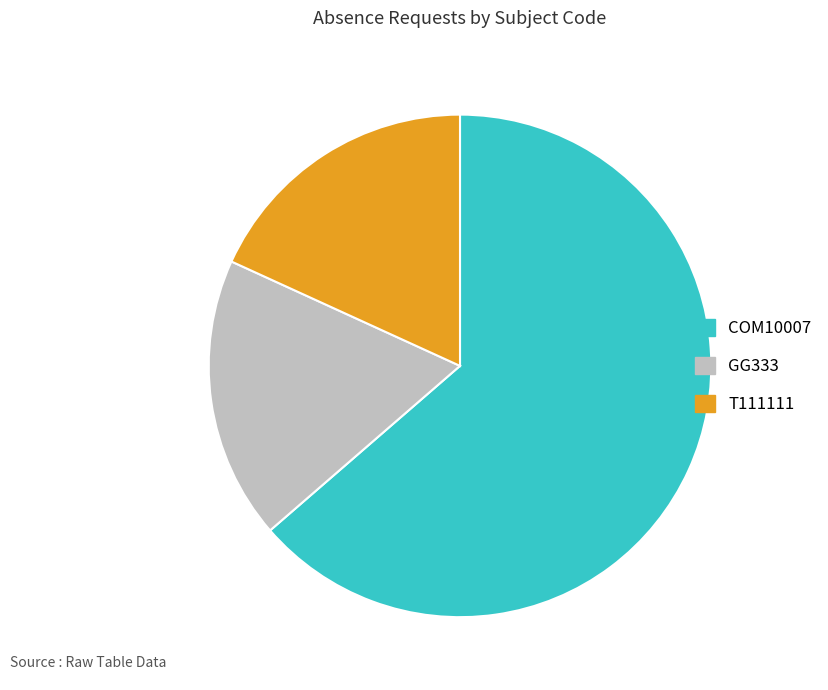

True or false: T111111 accounts for 25% of the total.

False